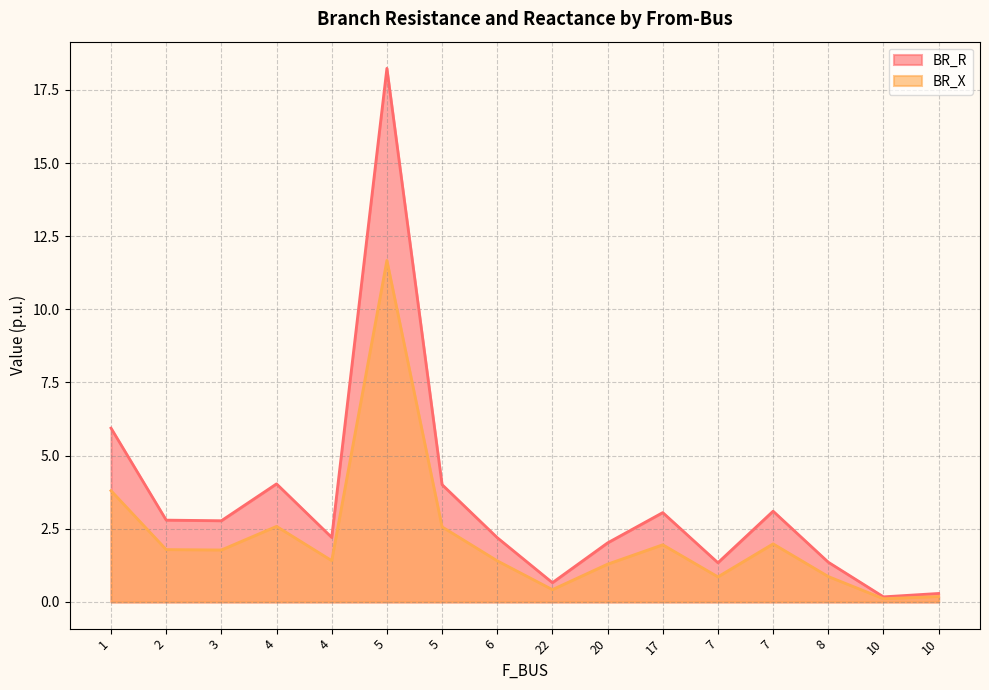

At which label is BR_X closest to 5?

1